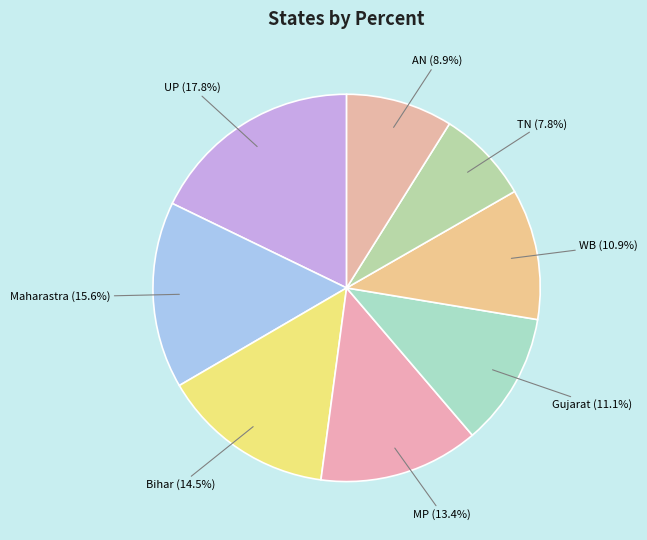

Count the number of slices in the pie.

8